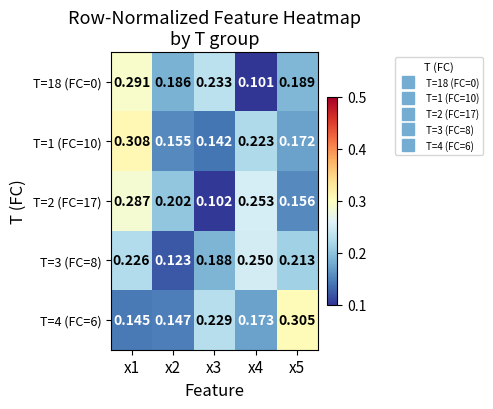

Is the value of T=4 (FC=6) at x3 greater than the value of T=3 (FC=8) at x4?

No